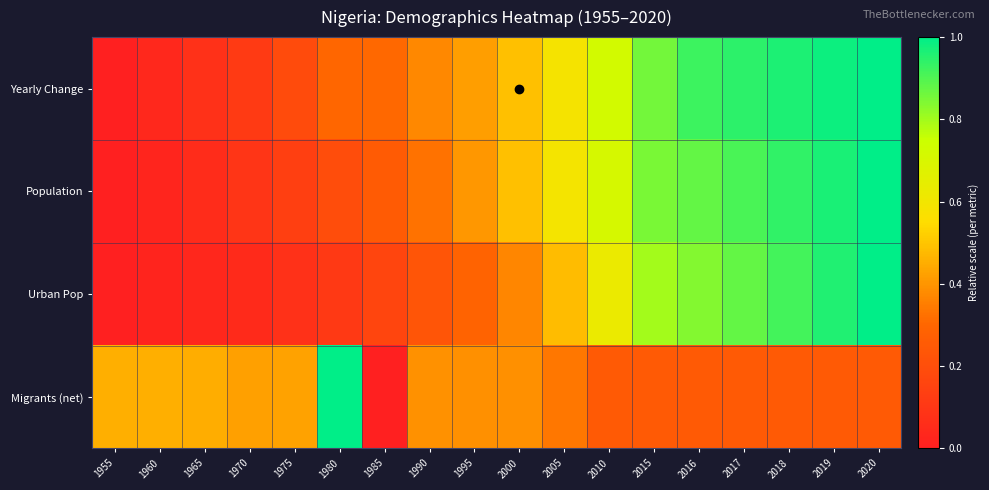

Reading right to left, what are all the values shown in this chart?

Yearly Change: 2020=1.0	2019=1.0	2018=1.0	2017=0.9	2016=0.9	2015=0.9	2010=0.7	2005=0.6	2000=0.5	1995=0.4	1990=0.4	1985=0.3	1980=0.3	1975=0.2	1970=0.1	1965=0.1	1960=0.0	1955=0.0
Population: 2020=1.0	2019=1.0	2018=0.9	2017=0.9	2016=0.9	2015=0.8	2010=0.7	2005=0.6	2000=0.5	1995=0.4	1990=0.3	1985=0.3	1980=0.2	1975=0.1	1970=0.1	1965=0.1	1960=0.0	1955=0.0
Urban Pop: 2020=1.0	2019=1.0	2018=0.9	2017=0.9	2016=0.8	2015=0.8	2010=0.6	2005=0.5	2000=0.4	1995=0.3	1990=0.2	1985=0.2	1980=0.1	1975=0.1	1970=0.0	1965=0.0	1960=0.0	1955=0.0
Migrants (net): 2020=0.3	2019=0.3	2018=0.3	2017=0.3	2016=0.3	2015=0.3	2010=0.3	2005=0.3	2000=0.4	1995=0.4	1990=0.4	1985=0.0	1980=1.0	1975=0.4	1970=0.4	1965=0.5	1960=0.5	1955=0.5